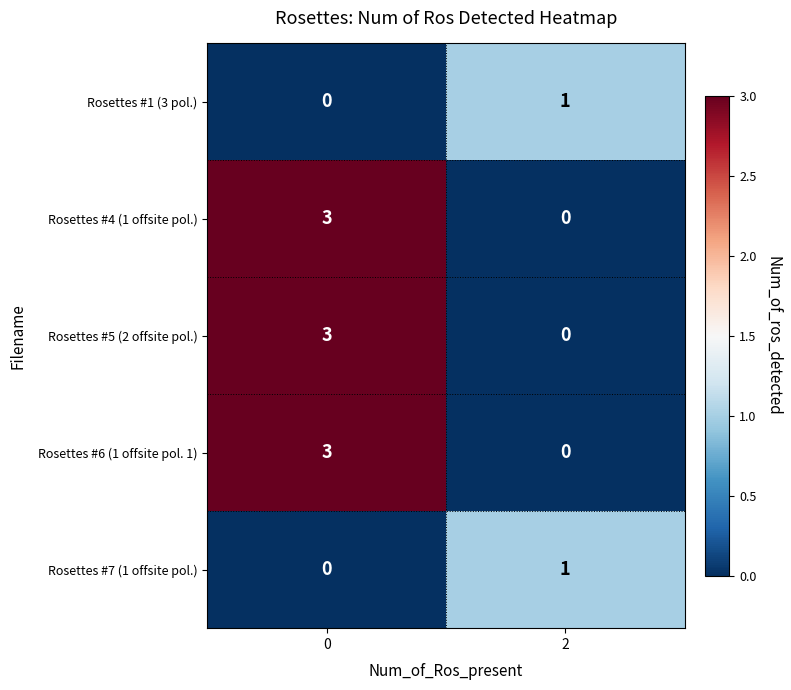

What is the total value across all series at 0?

9